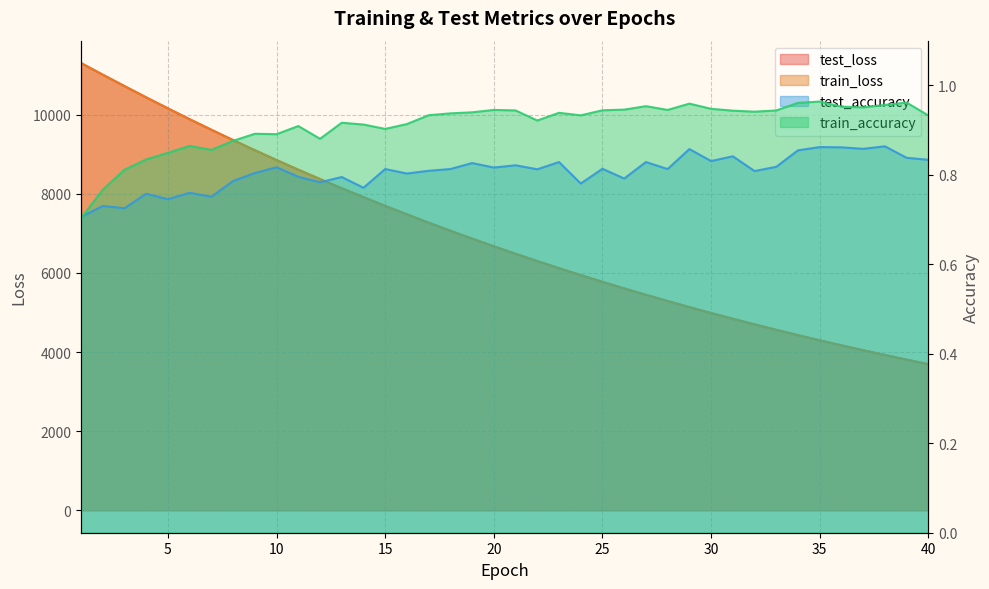

Is it true that test_loss equals 6300.1 at 22?

True